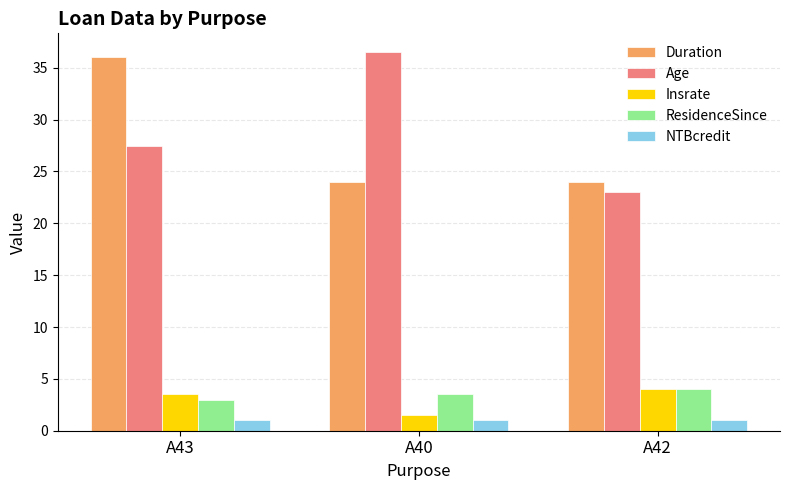

What is the label of the 1st bar from the left?

A43